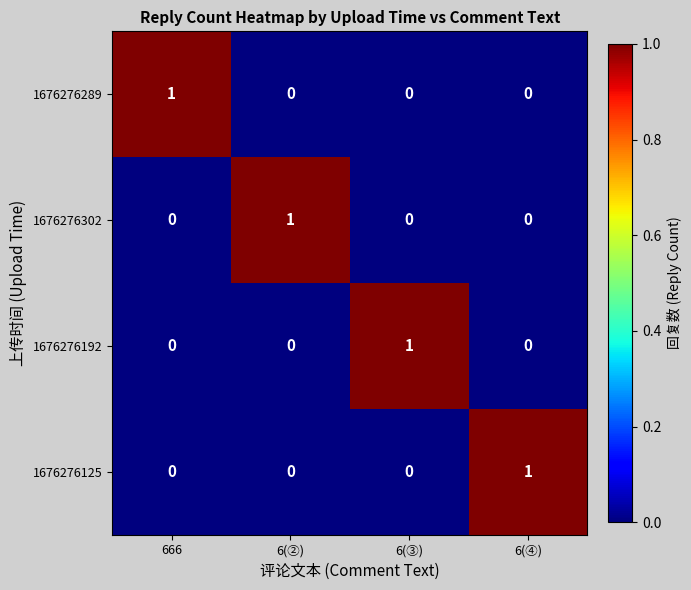

Is it true that 1676276289 equals 0 at 6(④)?

True